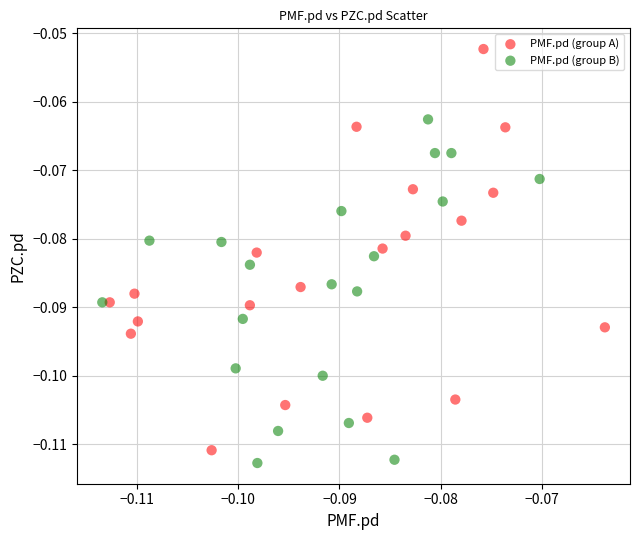

What are all the series names shown in the legend?

PMF.pd (group A), PMF.pd (group B)